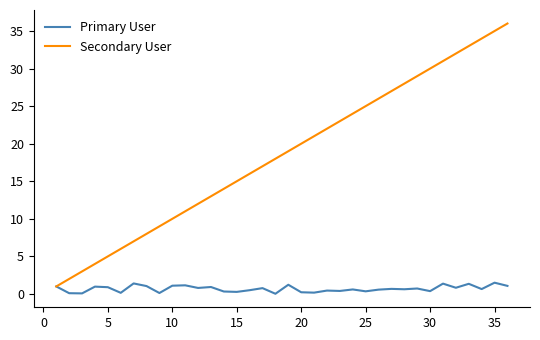

Rank the series by their maximum value, from lowest to highest.

Primary User, Secondary User